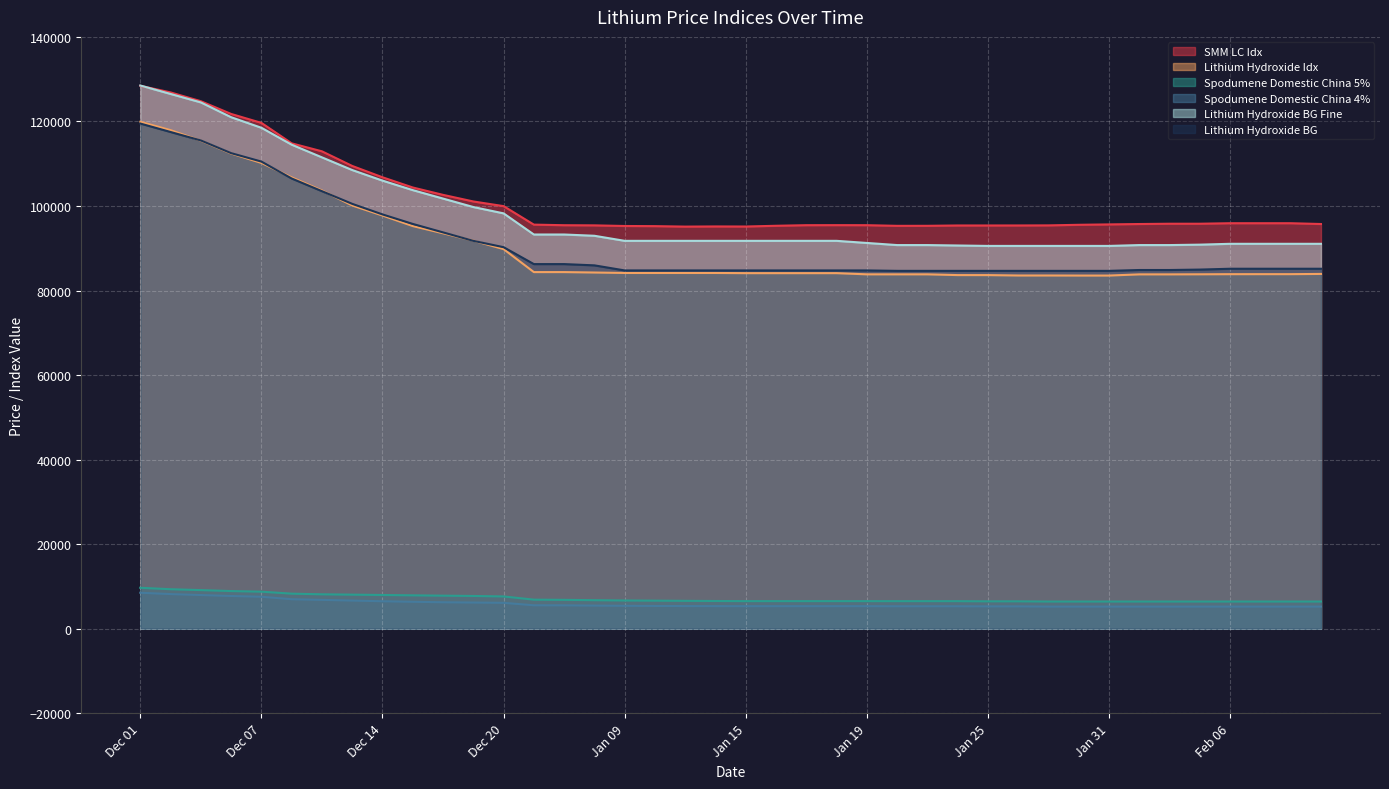

True or false: Spodumene Domestic China 5% has a value of 6425 at Jan 31.

True